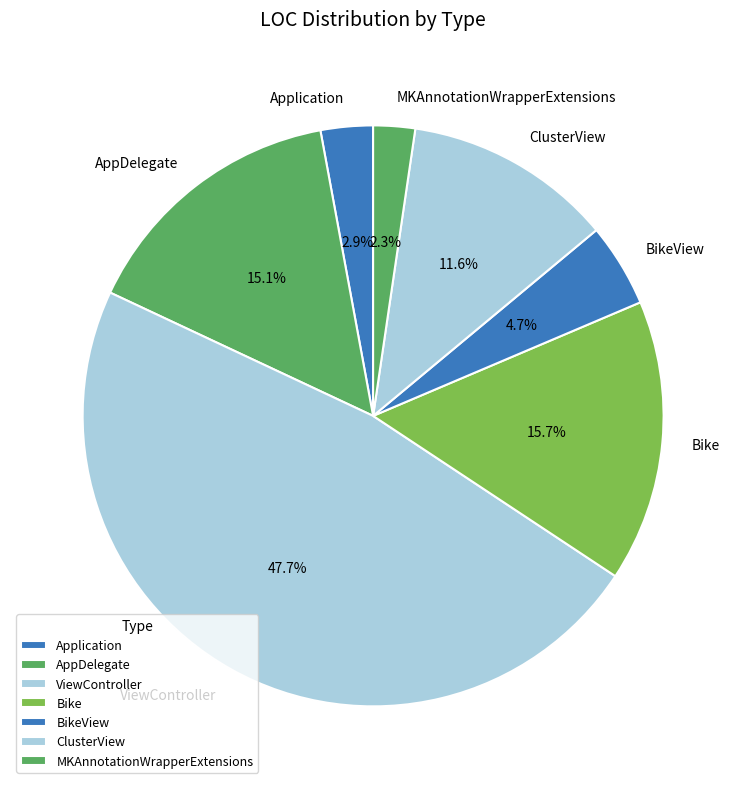

To the nearest percent, what percentage of the pie is ViewController?

48%